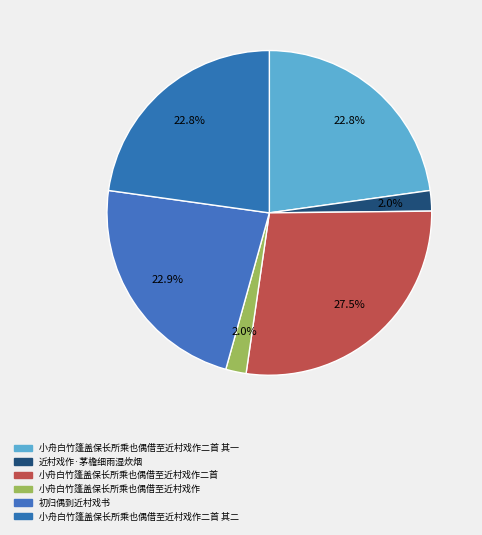

Does 初归偶到近村戏书 represent more than half of the total?

No